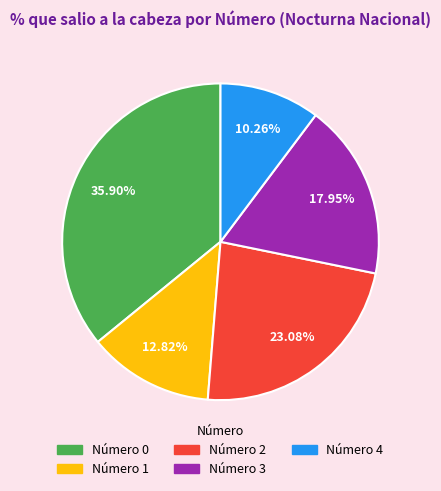

Is there a majority slice in this chart?

No